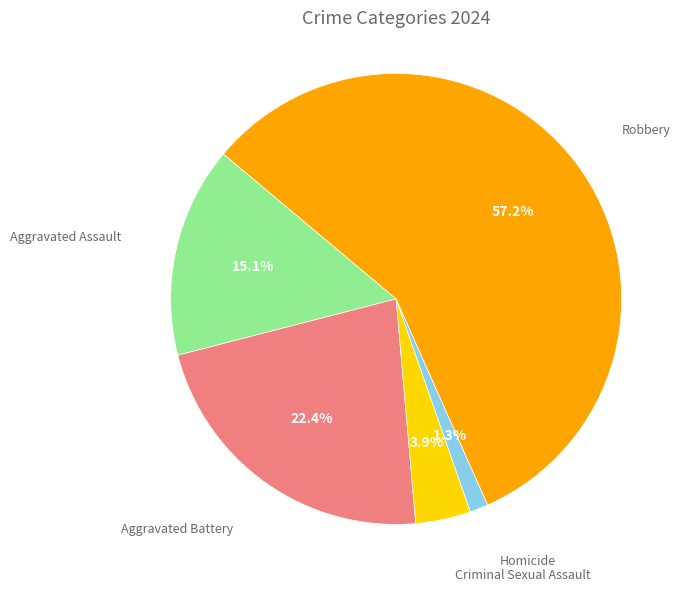

Is there any slice that represents more than half of the pie?

Yes